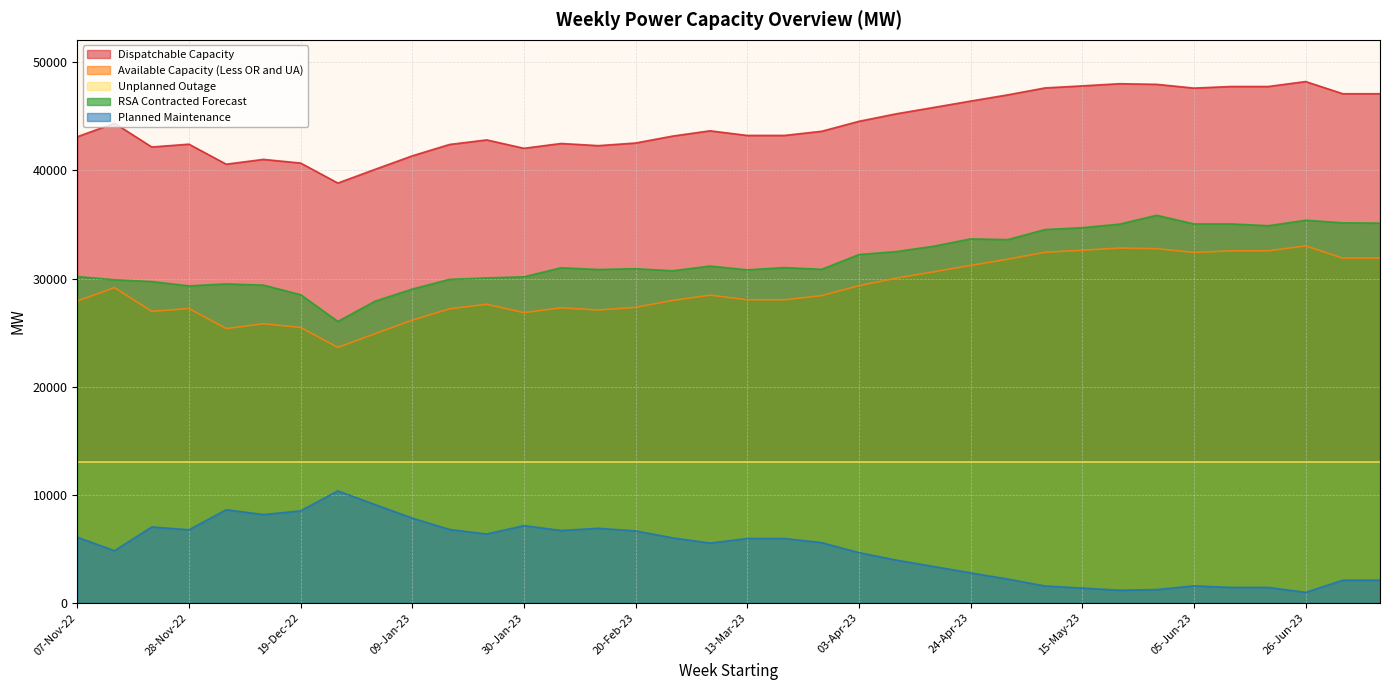

Which series has the largest total across all categories?

Dispatchable Capacity